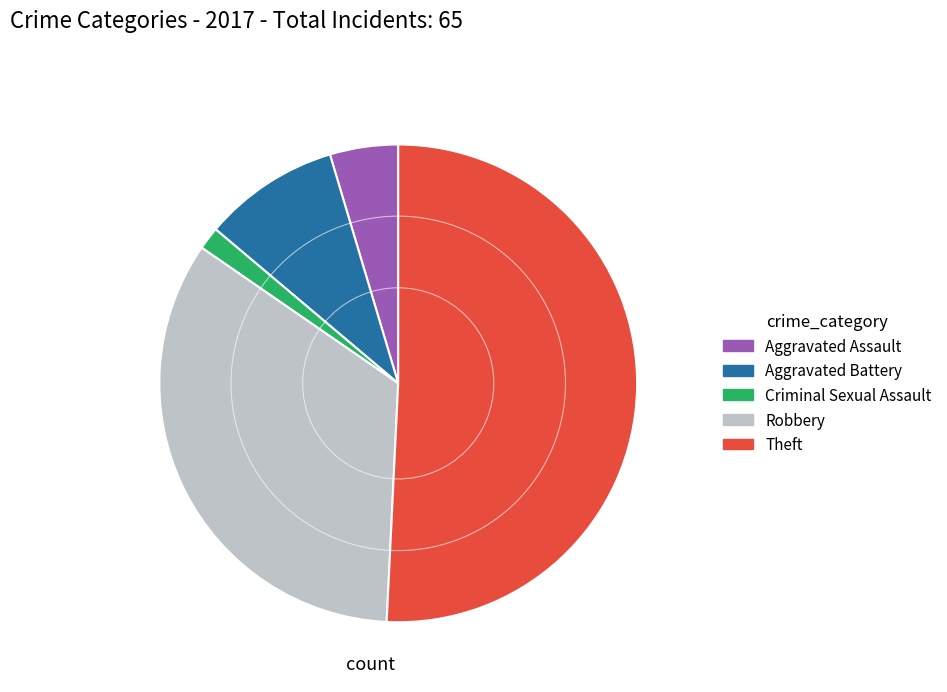

Does any single category account for the majority?

Yes